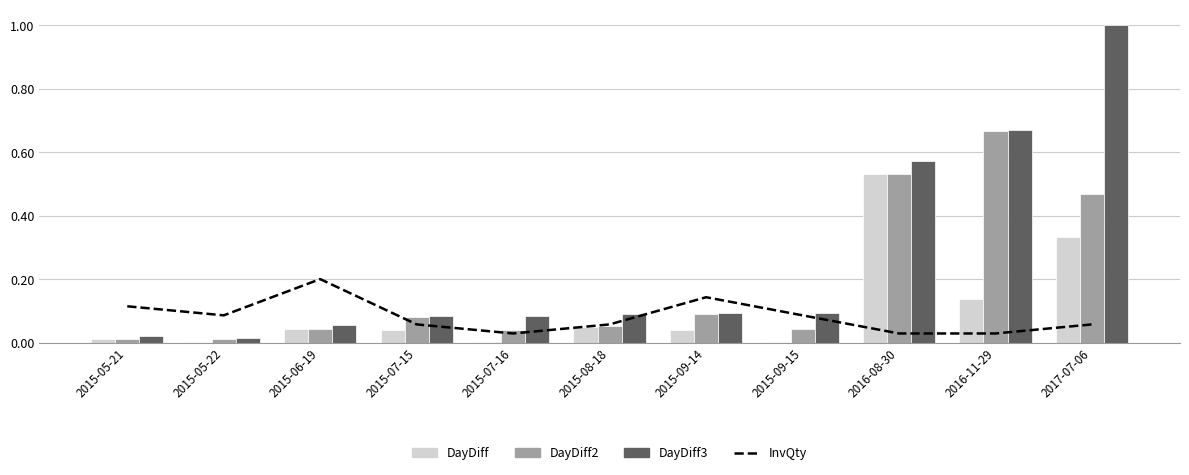

What is the highest value of the DayDiff2 series?

0.7